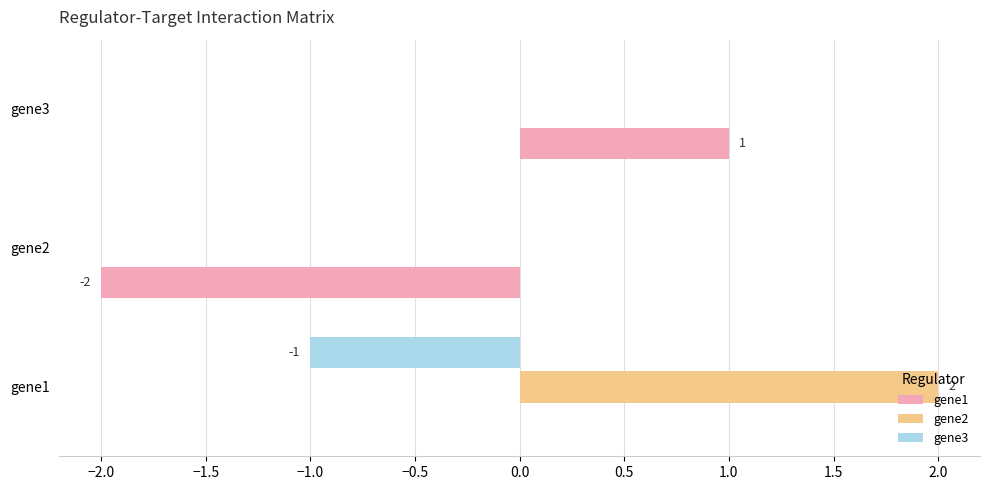

True or false: gene1 has a value of 1 at gene3.

True